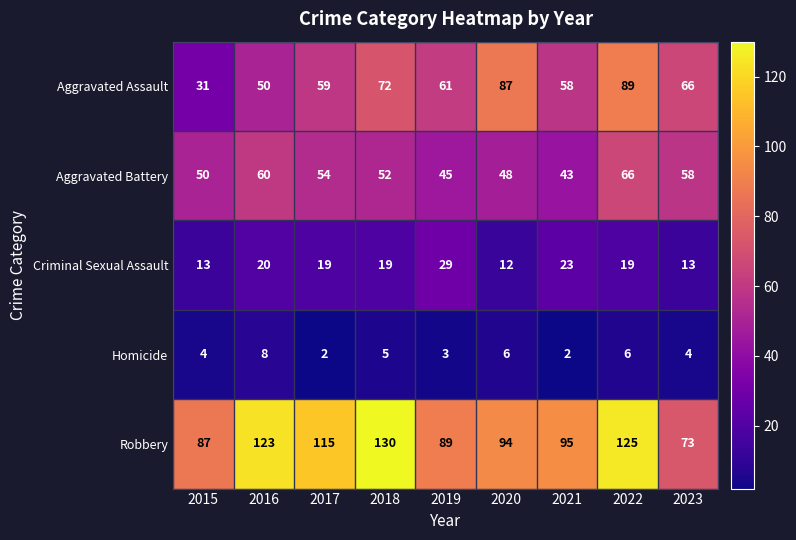

Which series has the largest range (max minus min)?

Aggravated Assault